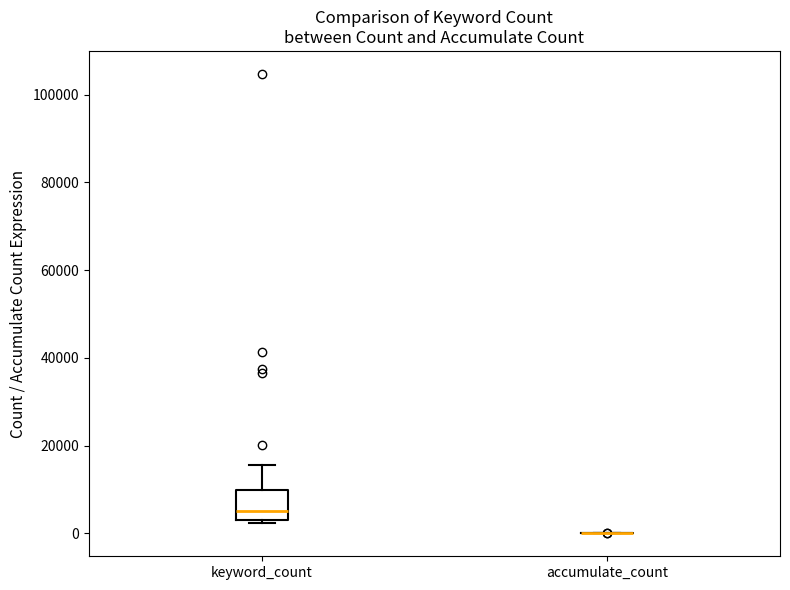

Reading left to right, transcribe this box plot: for each box, give where its median line is, the range the box spans, and where its two whiskers end, as read against the y-axis. The values are not printed on the chart, so give them approximately, as read against the axis.

keyword_count: median 6000, box 4000 to 10000, whiskers 2000 to 16000
accumulate_count: box collapsed to a line at 0, whiskers 0 to 0